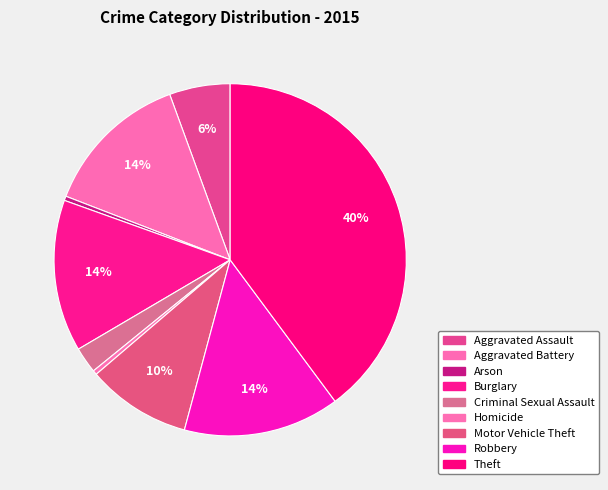

How many segments does this pie chart have?

9